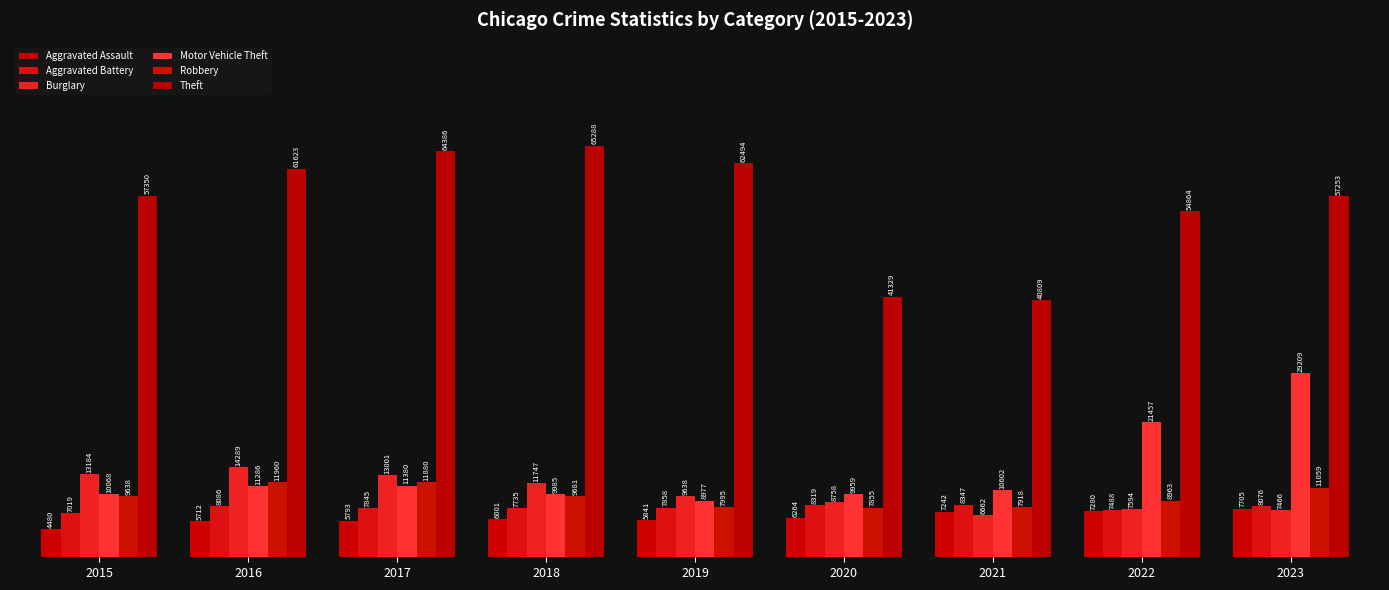

What is the sum of all Burglary values?

92339